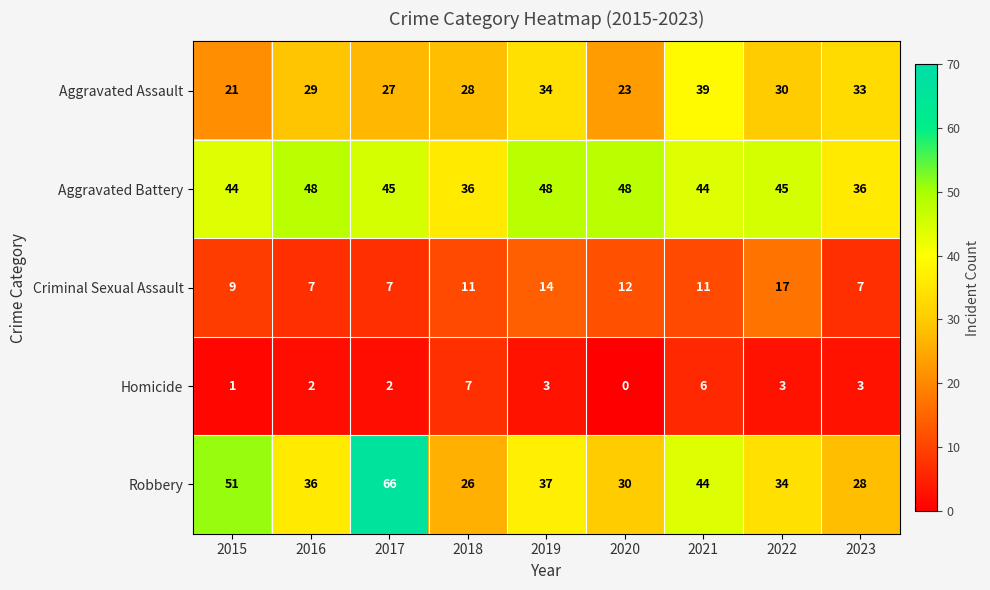

At which category is the sum across all series the highest?

2017